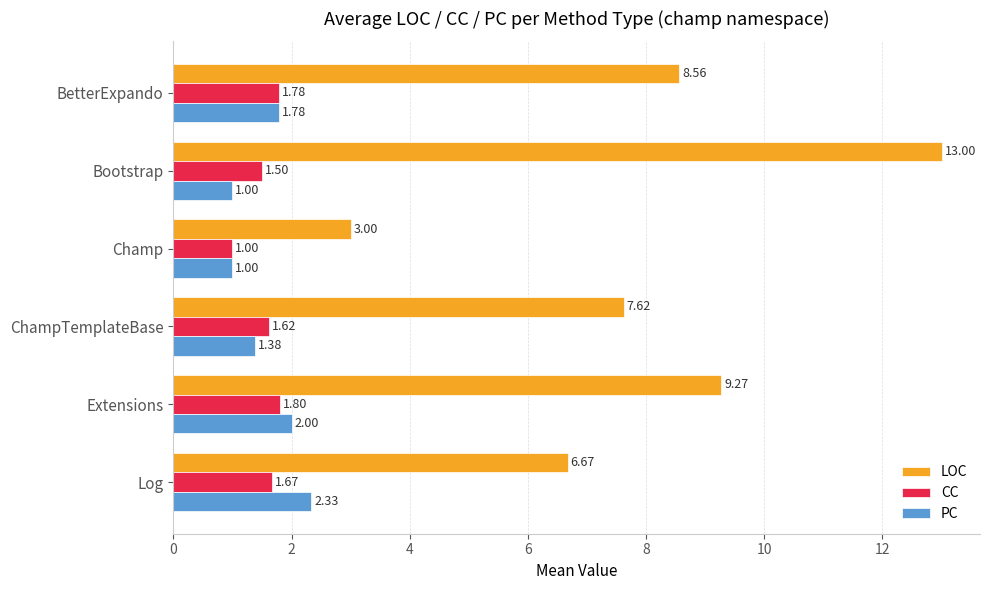

At which category is the sum across all series the highest?

Bootstrap